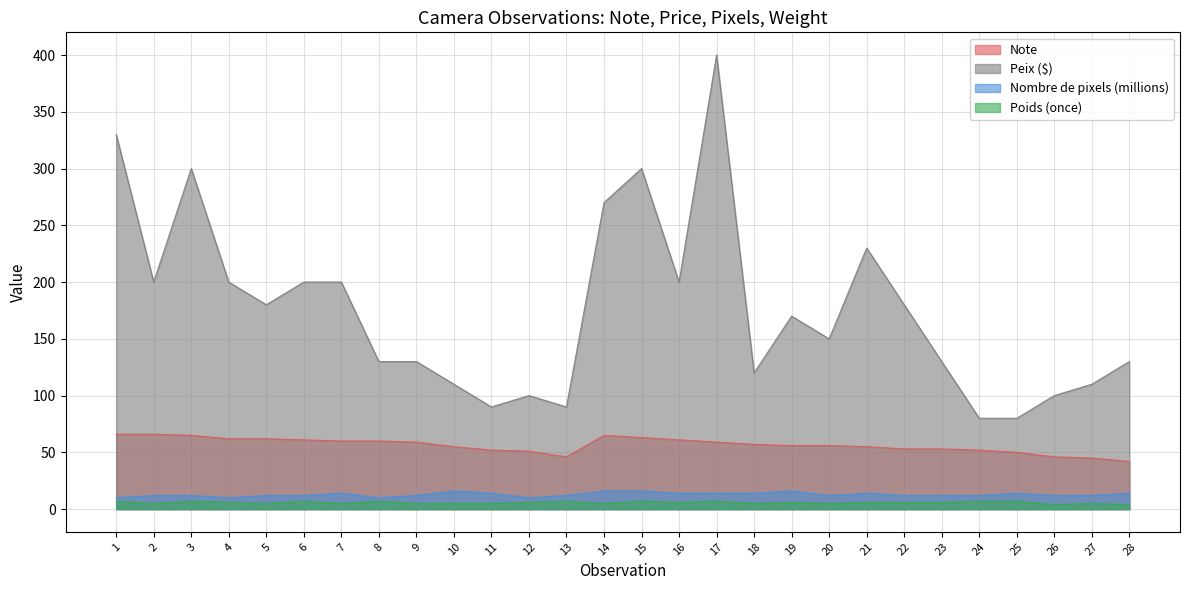

Where does the Nombre de pixels (millions) series first go above 12?

7